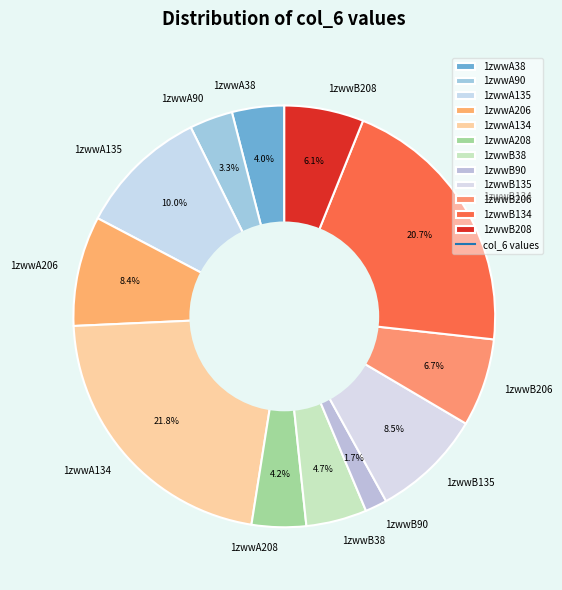

Count the number of slices in the pie.

12